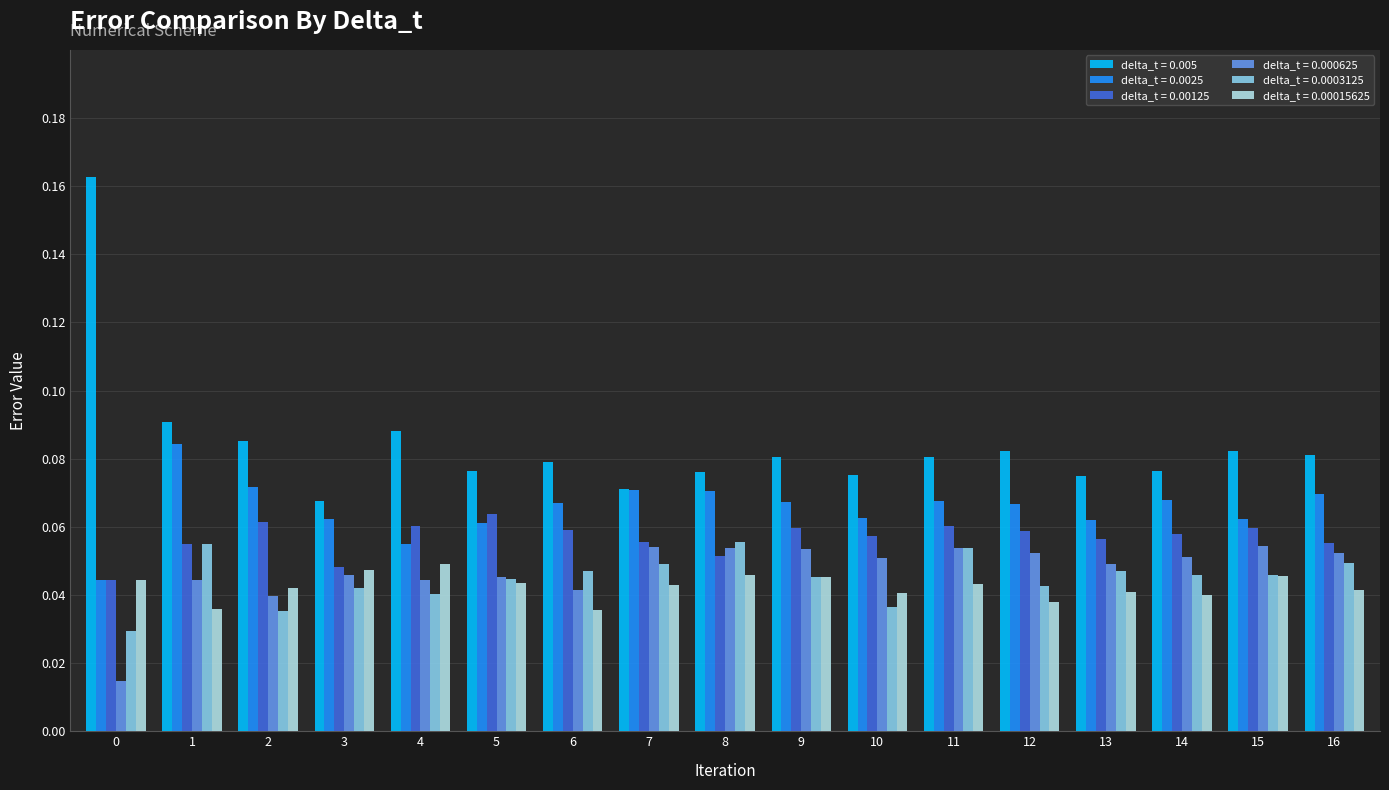

Which series has the largest total across all categories?

delta_t = 0.005